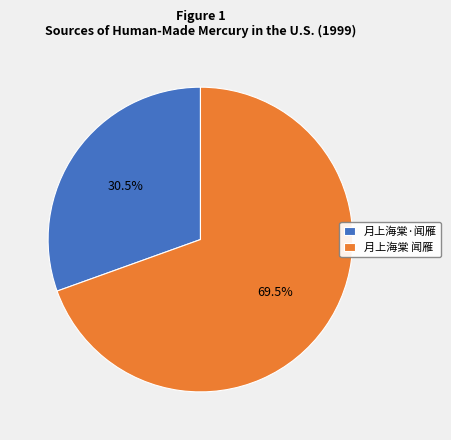

What is the largest slice in the pie chart?

月上海棠 闻雁